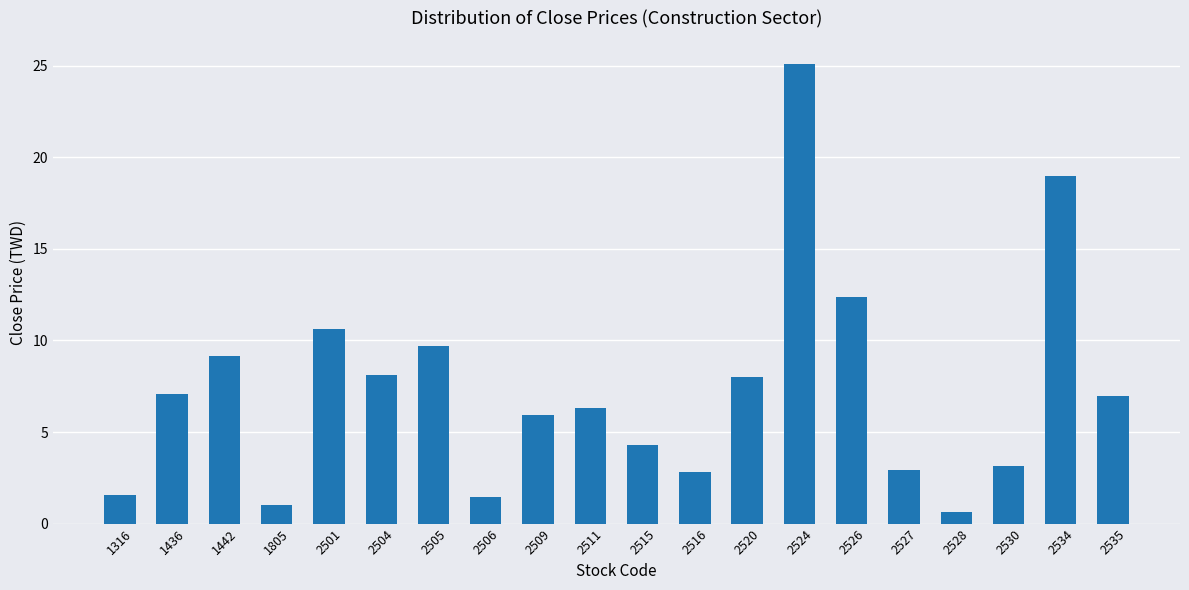

Which category has the highest value across all series?

2524